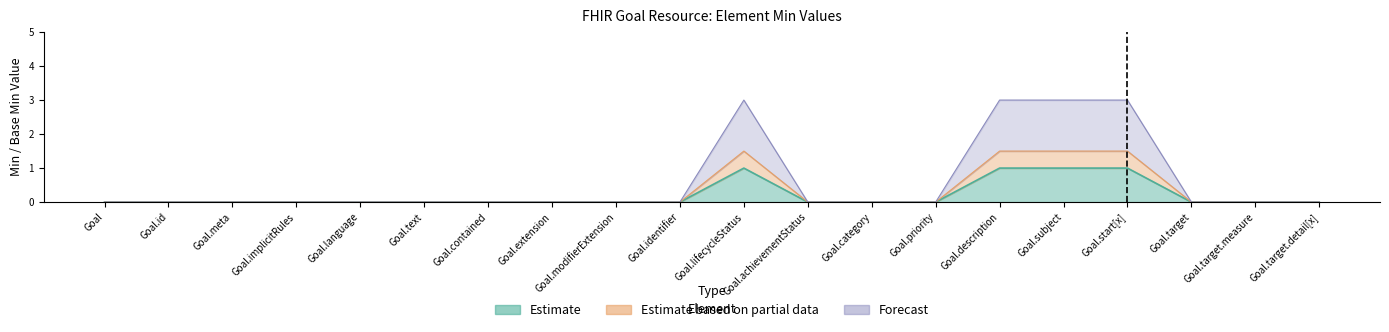

Which category has the lowest value across all series?

Goal